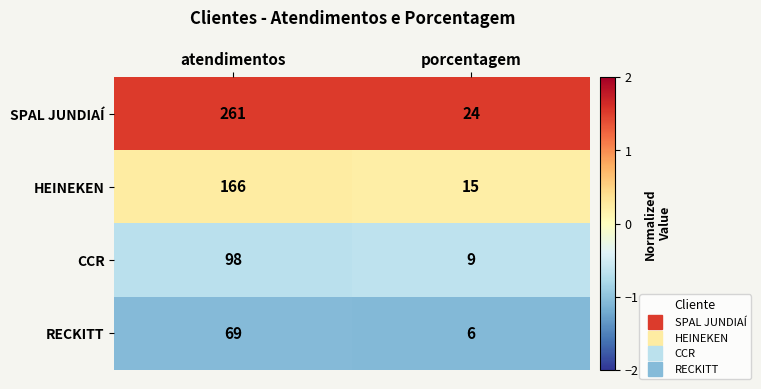

Which series changed the most between atendimentos and porcentagem?

SPAL JUNDIAÍ